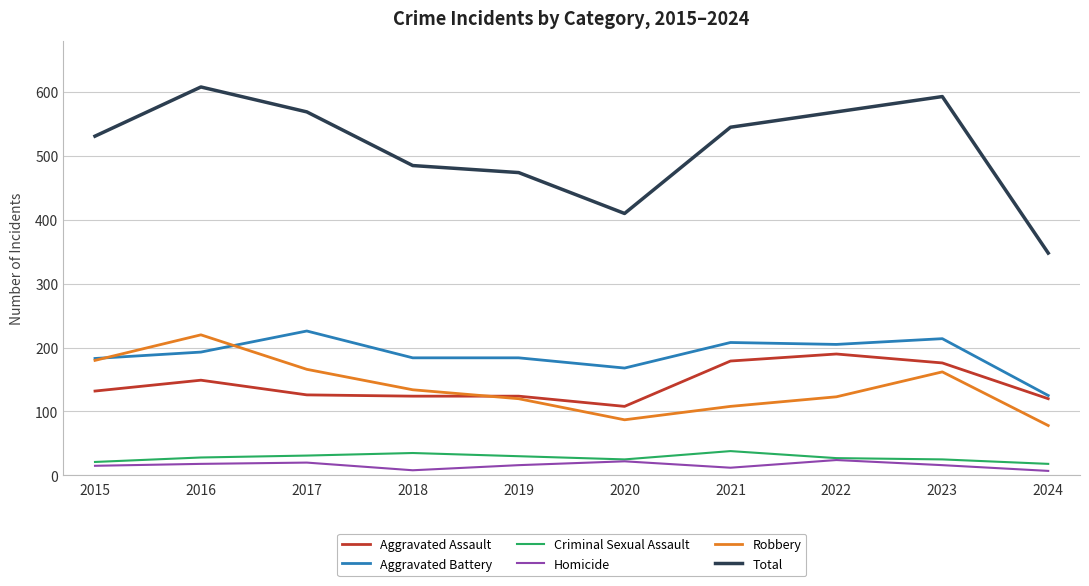

At which category does Total reach its first local valley?

2020